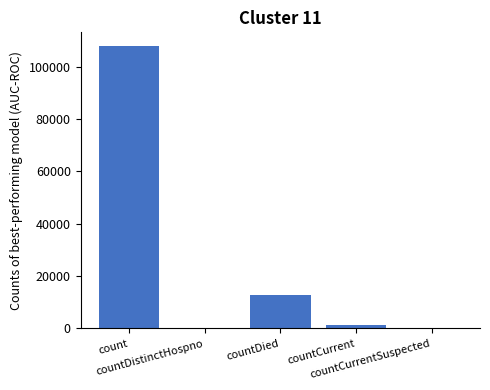

The chart shows a value of -52136 at countCurrentSuspected. True or false?

False